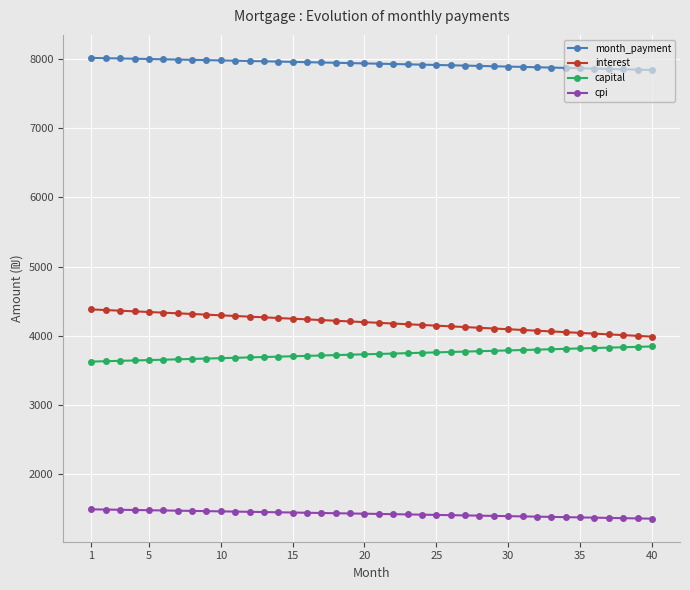

True or false: cpi and interest cross at least once.

False